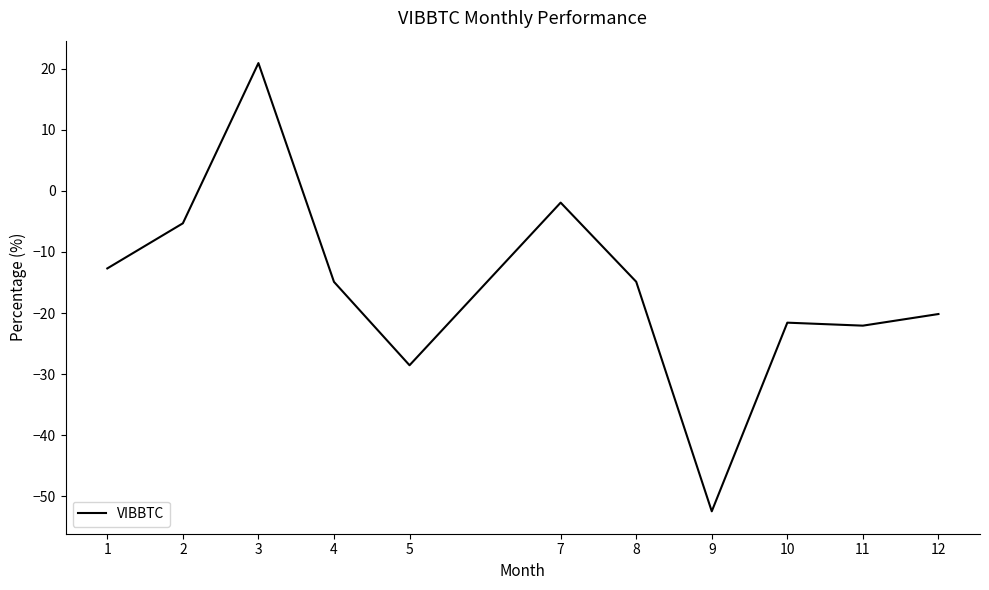

Between 4 and 9, which is larger?

4